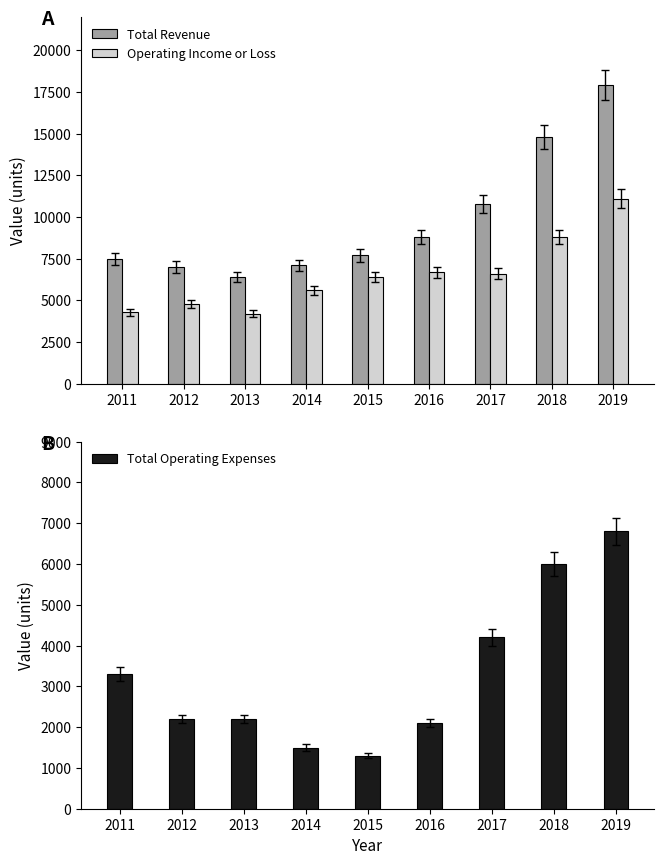

How many groups of bars are there?

9